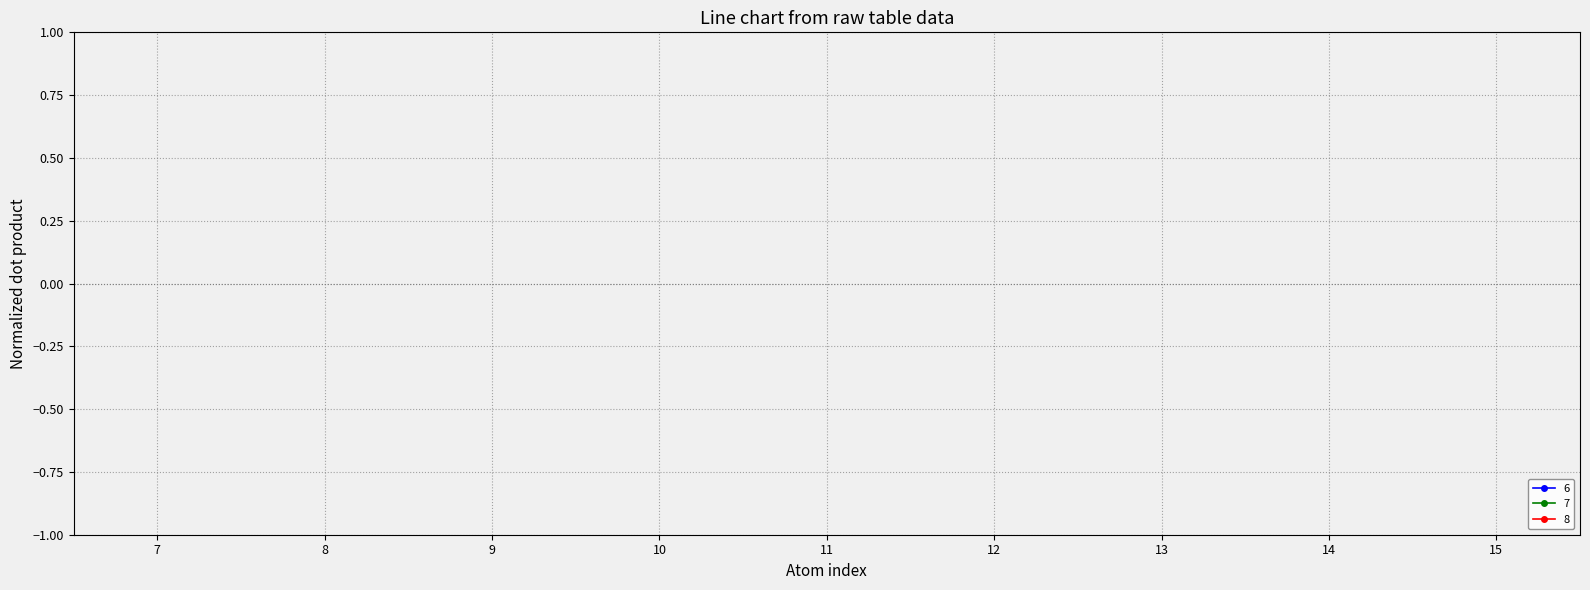

True or false: 8 and 6 cross at least once.

False